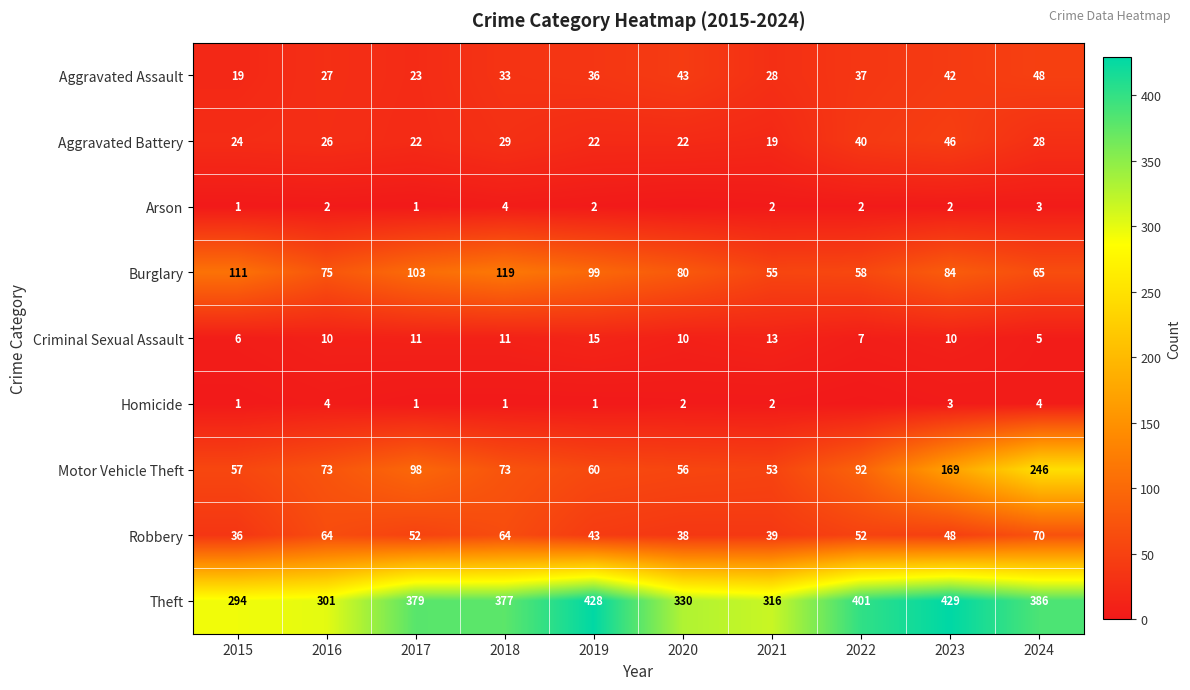

What is the spread (max minus min) of values at 2019?

427